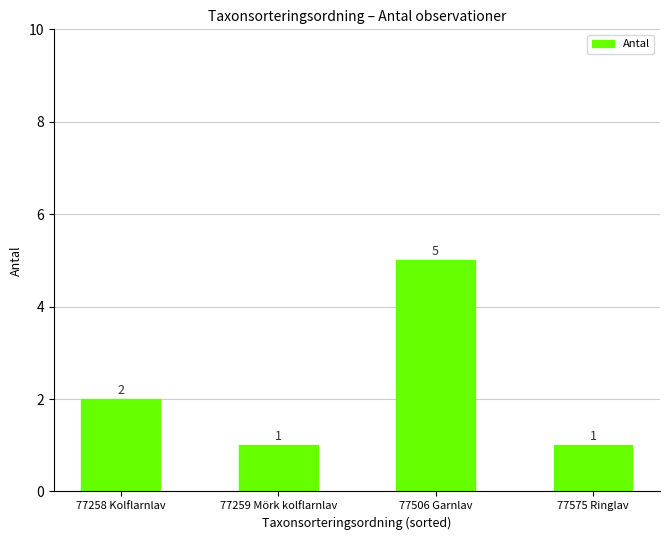

What is the difference between the maximum and minimum values?

4